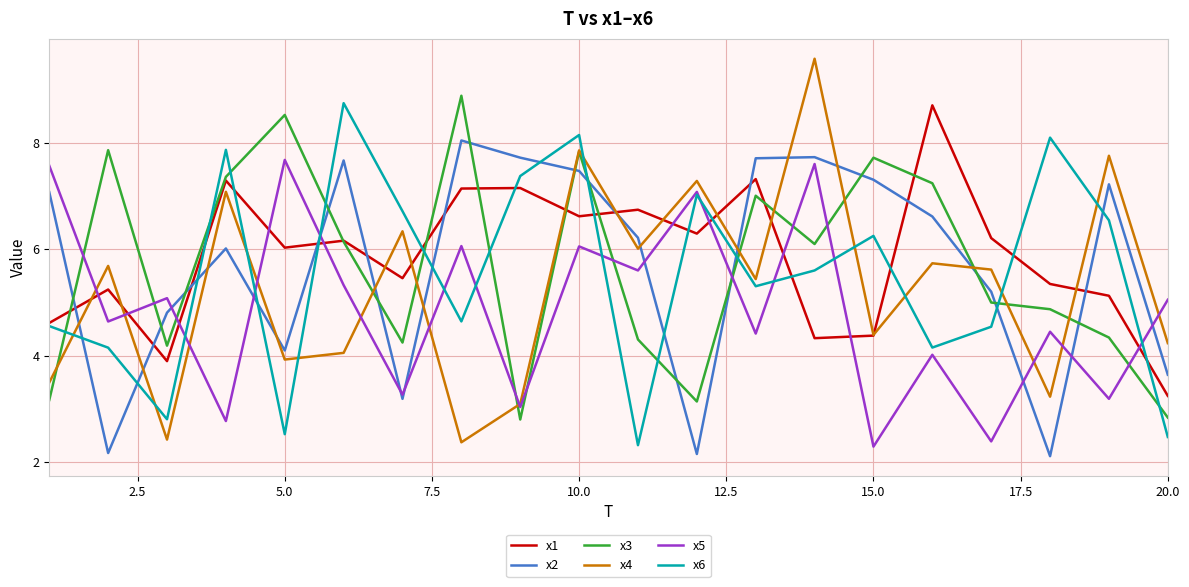

What is the difference between the maximum and second lowest values in the x1 series?

4.8